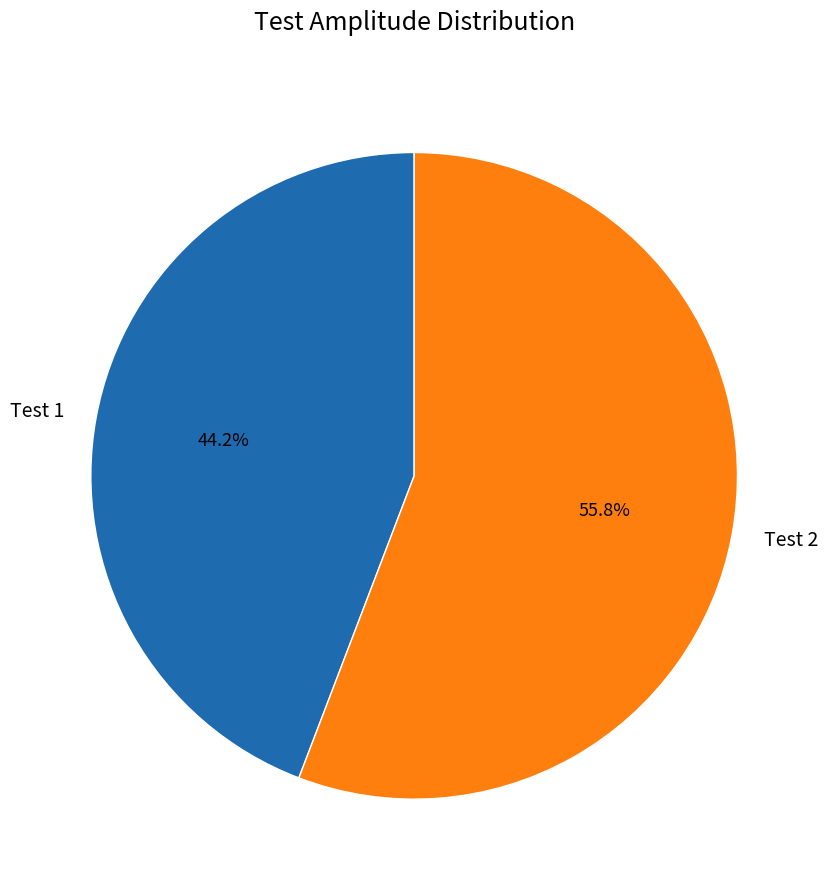

What percentage is the Test 1 slice, to the nearest percent?

44%